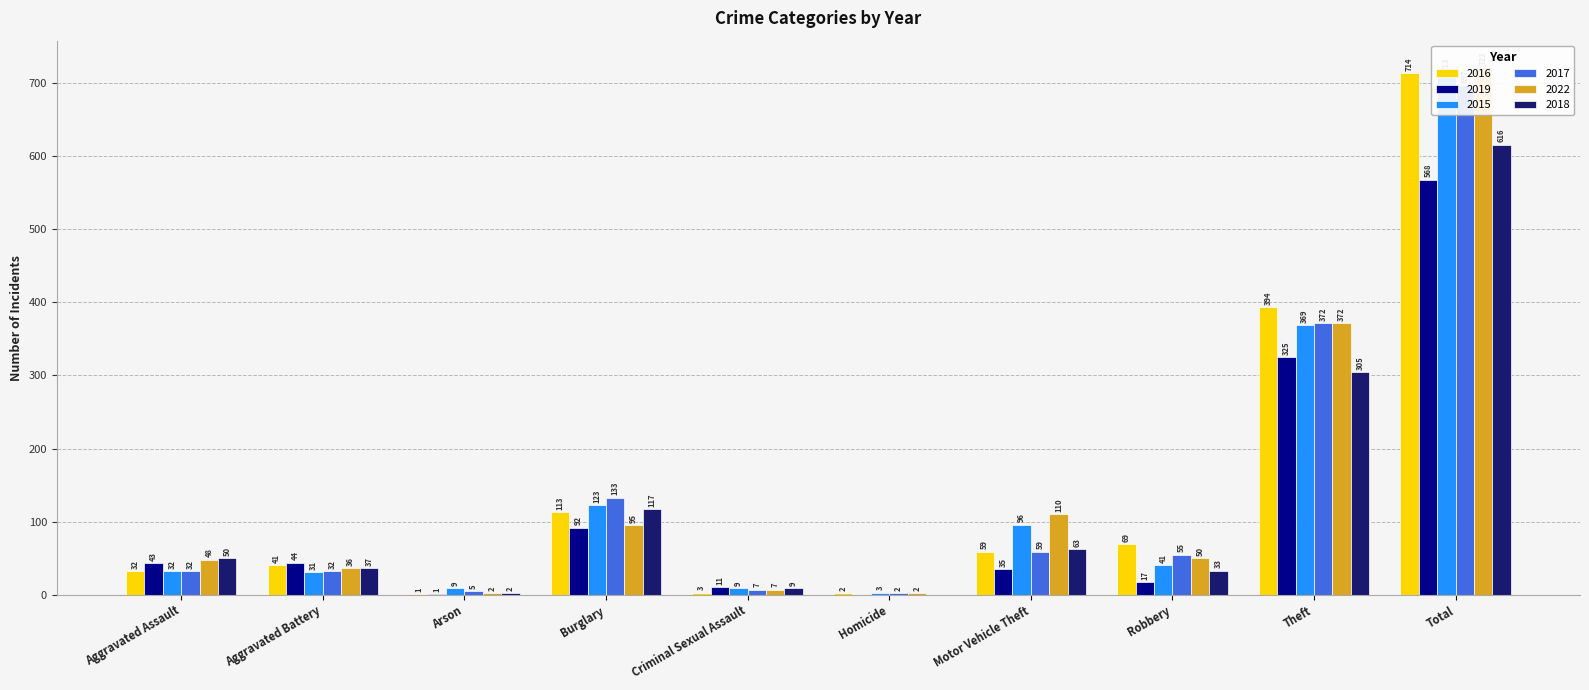

Reading right to left, transcribe all the data shown in this chart.

2016: 714	394	69	59	2	3	113	1	41	32
2019: 568	325	17	35	0	11	92	1	44	43
2015: 713	369	41	96	3	9	123	9	31	32
2017: 697	372	55	59	2	7	133	5	32	32
2022: 722	372	50	110	2	7	95	2	36	48
2018: 616	305	33	63	0	9	117	2	37	50